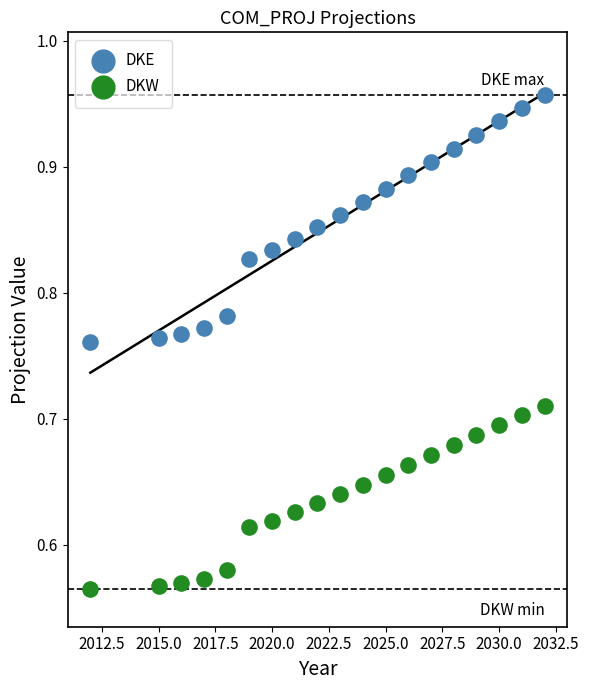

Which series contains the highest Y value?

DKE